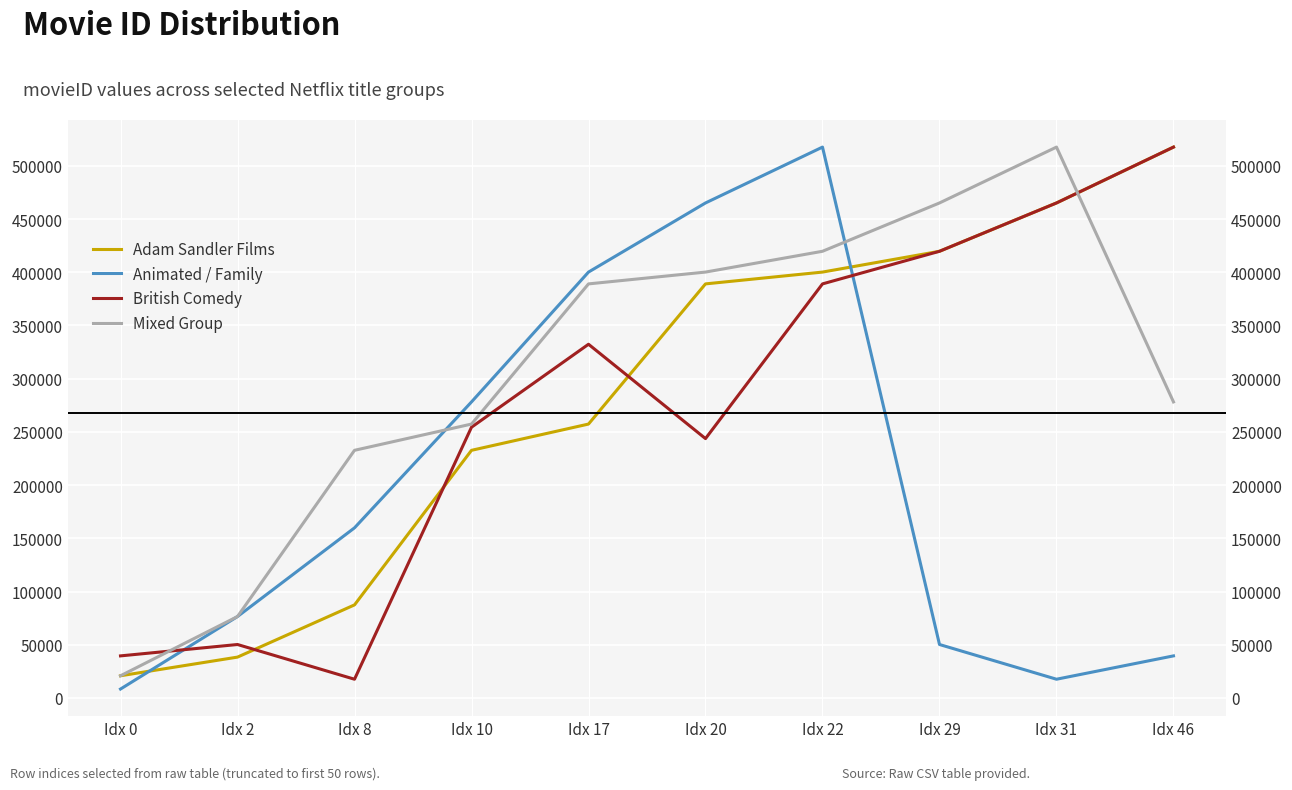

Which series has the largest total across all categories?

Mixed Group